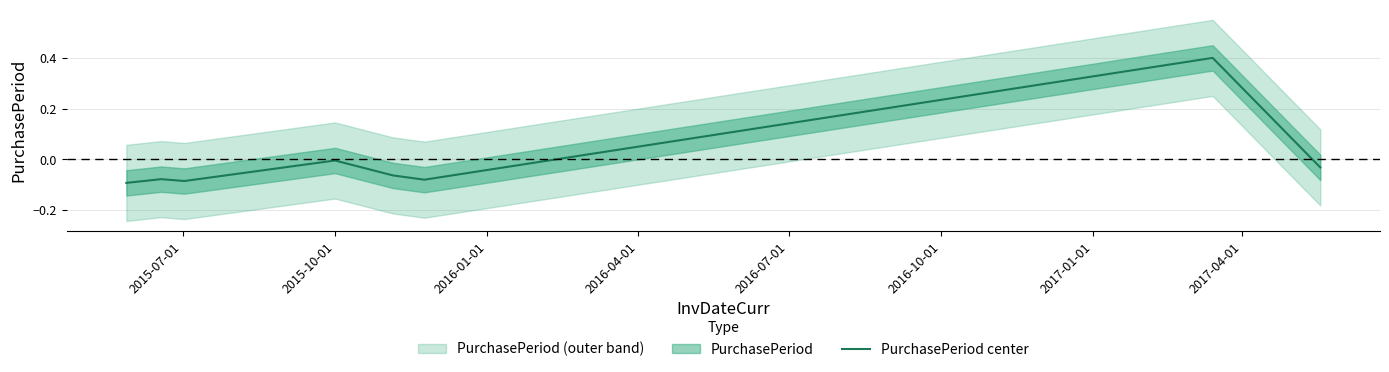

How many interior local peaks (higher than both neighbors) does the data have?

3